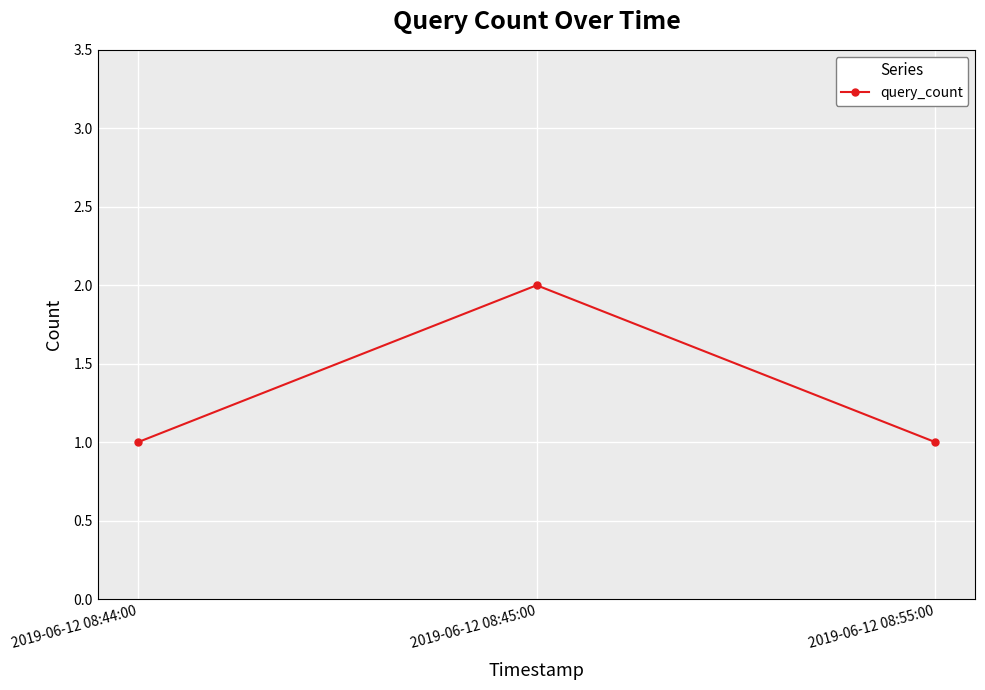

What is the difference between the maximum and second lowest values?

1